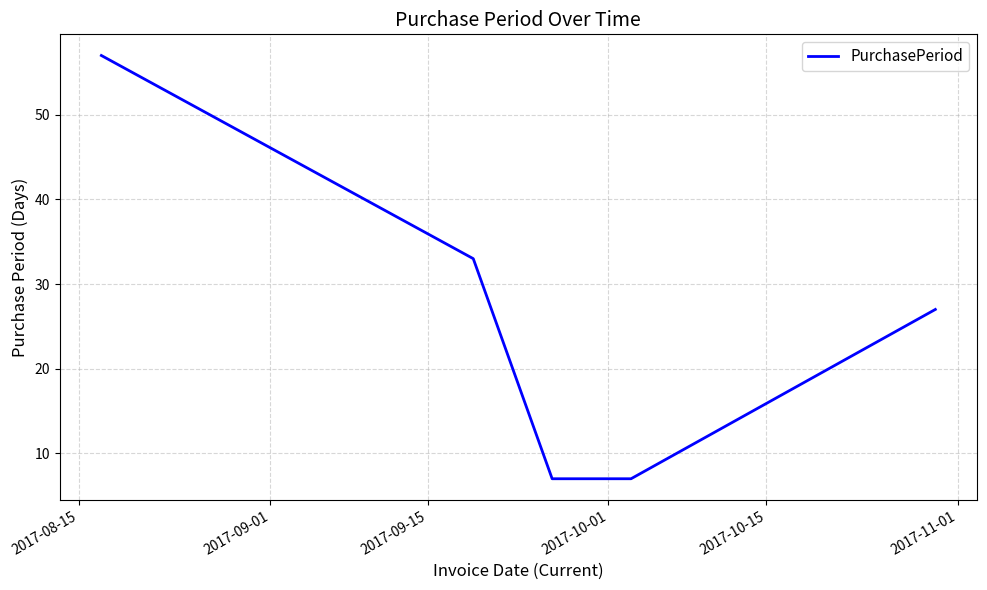

What is the sum of all values?

131